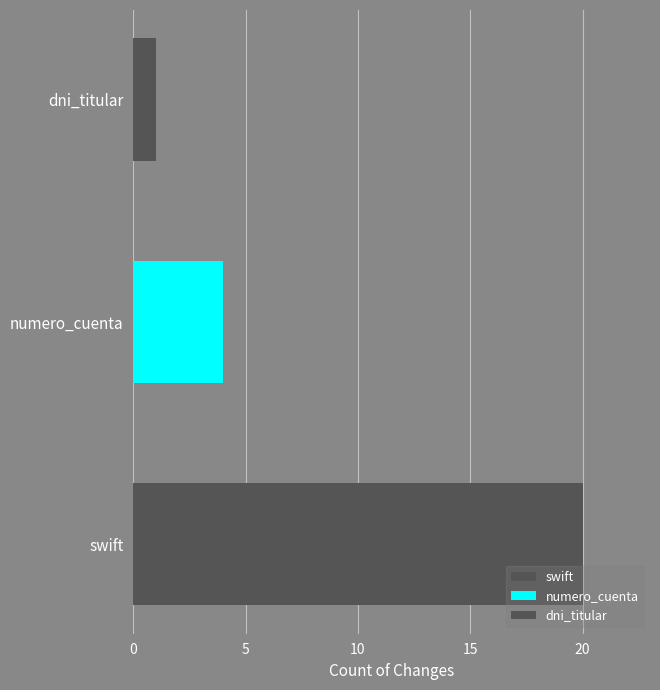

What is the value of the 1st bar from the left?

20